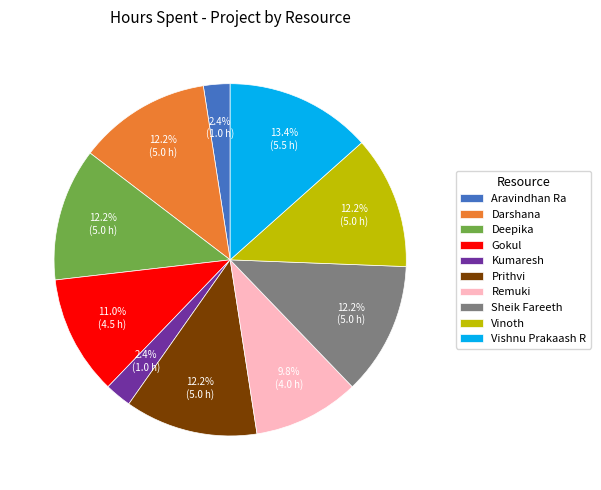

Which category has the biggest portion of the pie?

Vishnu Prakaash R